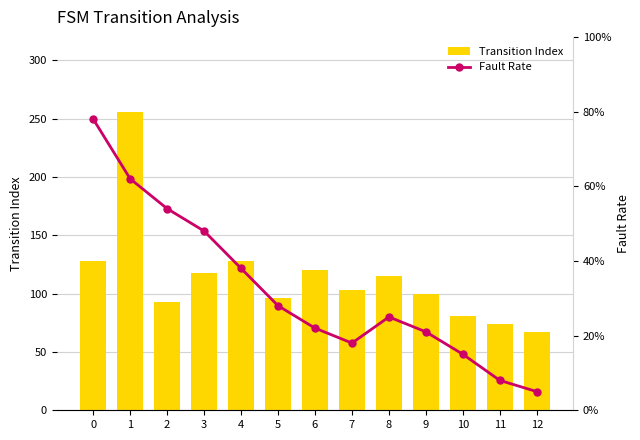

Read the Fault Rate value at 11.

0.1